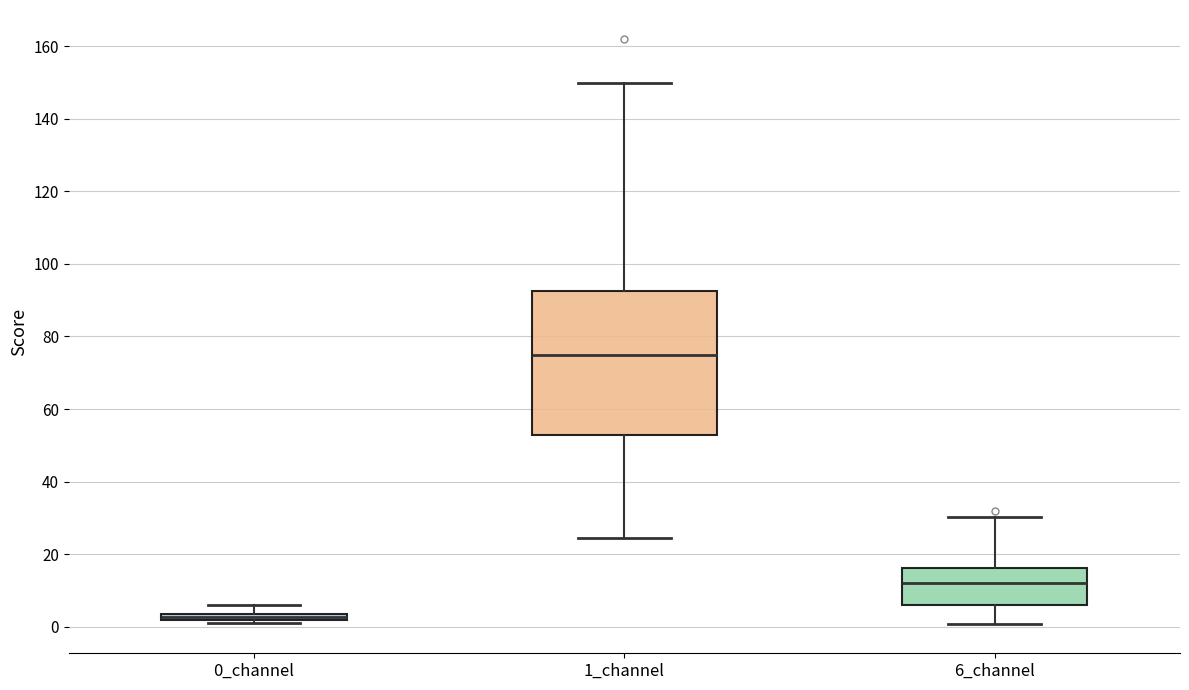

Where is the lower edge of the box for 6_channel on the y-axis? The values are not printed on the chart, so give them approximately, as read against the axis.

6